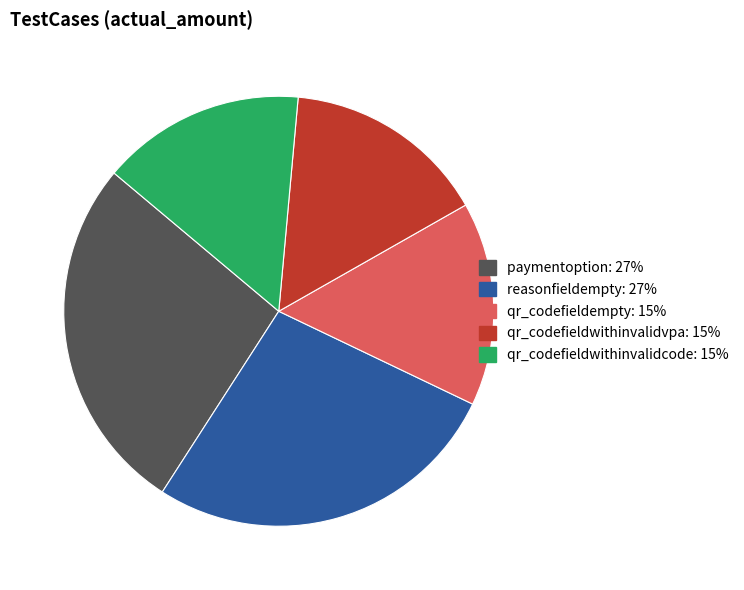

What is the ratio of the value at paymentoption to the value at qr_codefieldwithinvalidvpa?

1.8